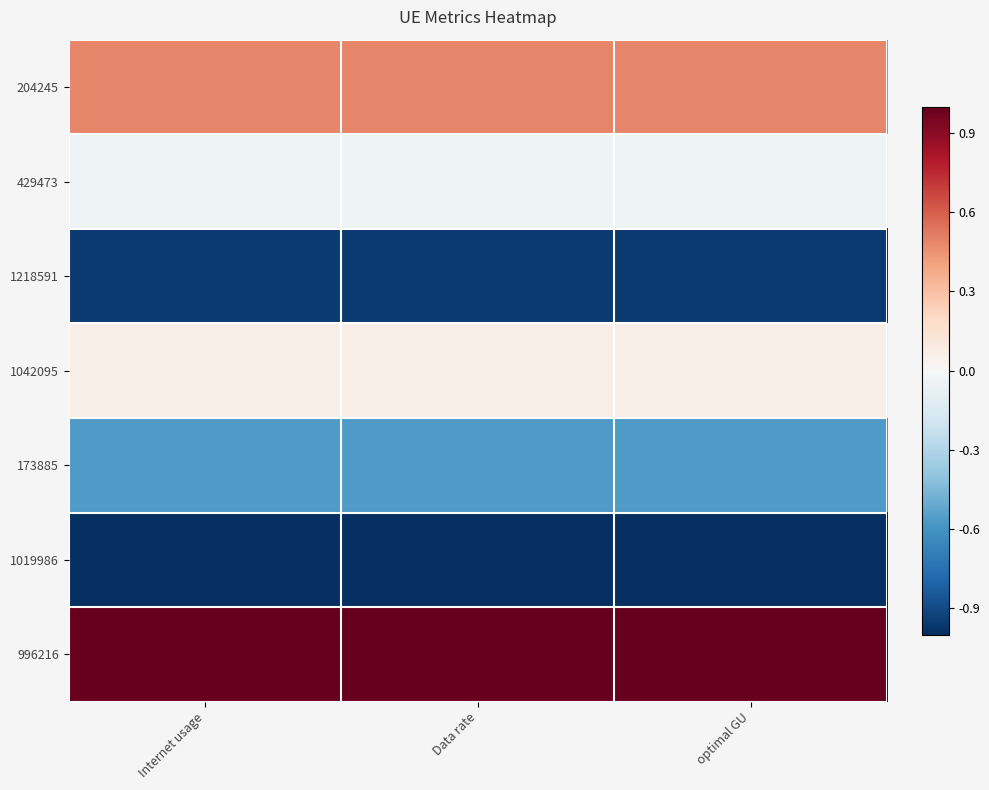

What is the minimum value shown in the chart?

-1.0